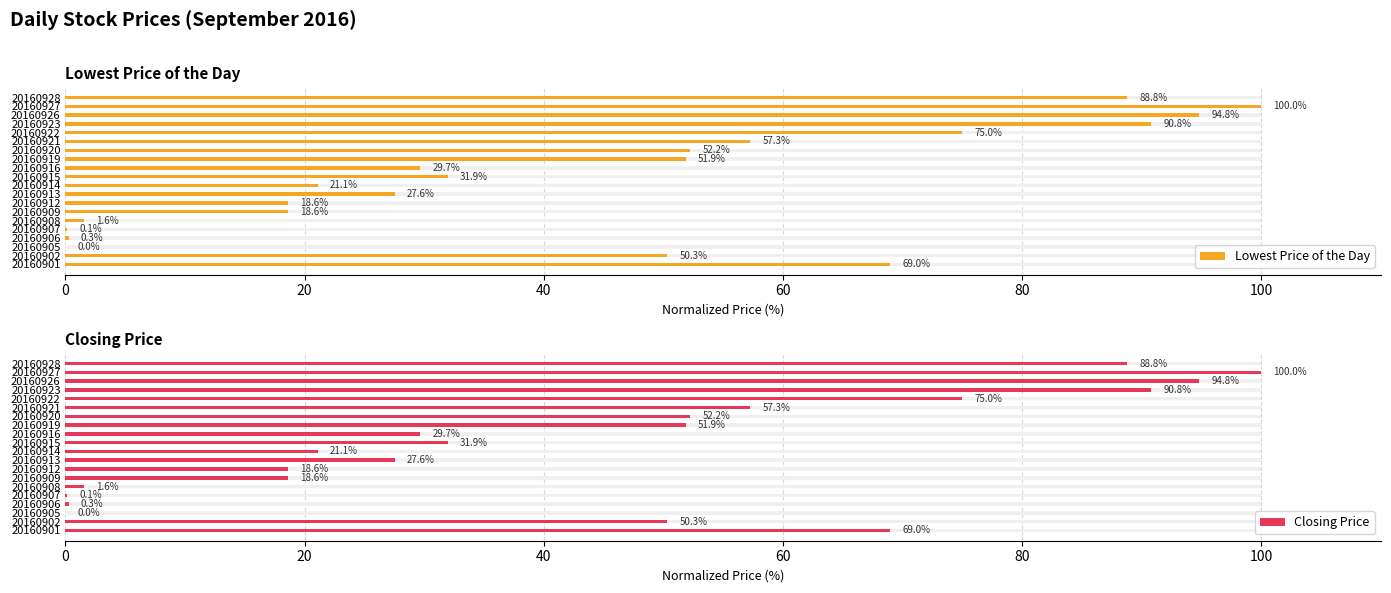

True or false: Closing Price has a value of 134.3 at 20160923.

False